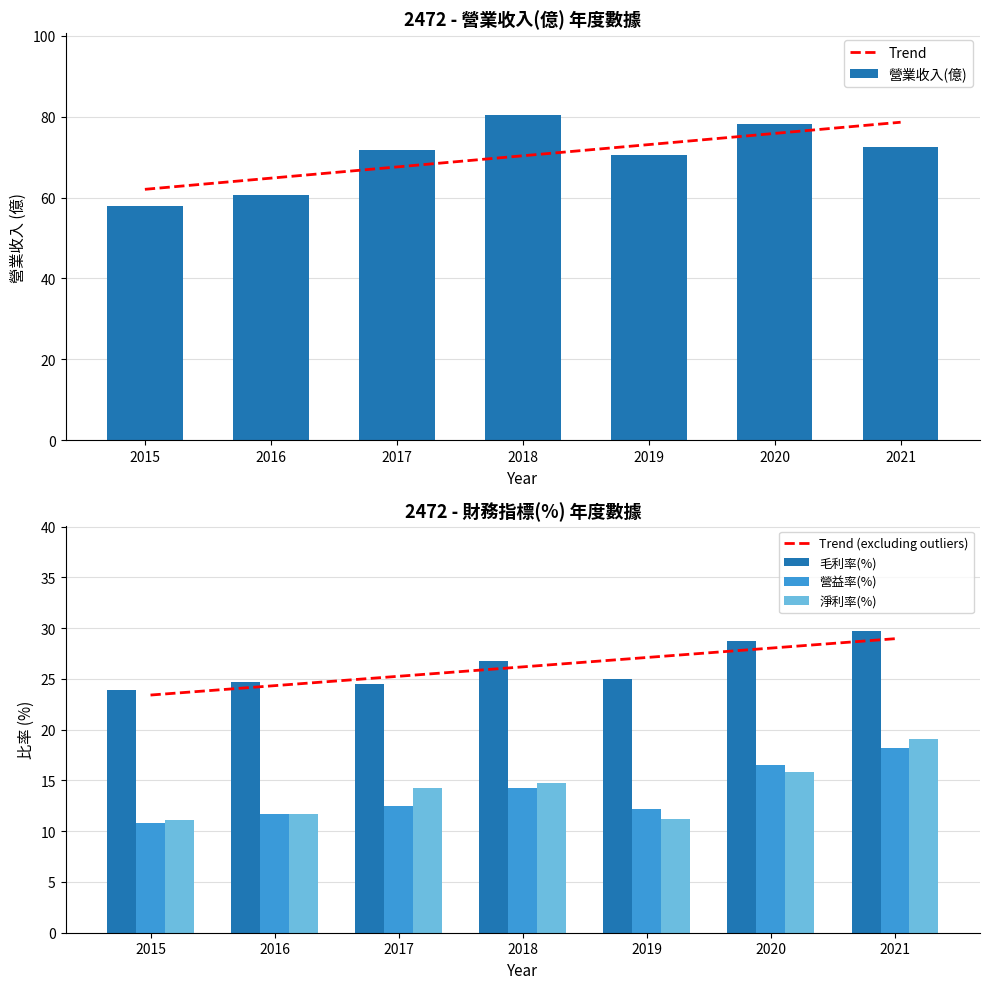

How many groups of bars are there?

7